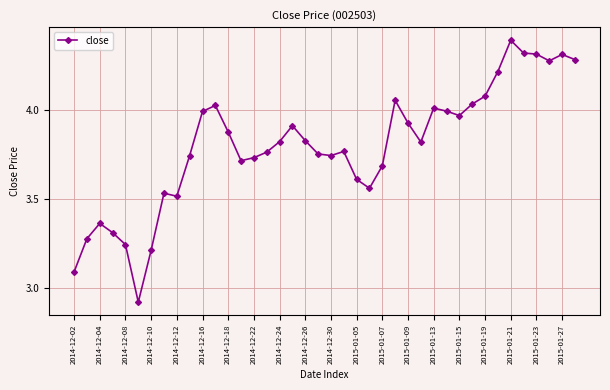

What is the difference between the second highest and minimum values?

1.4